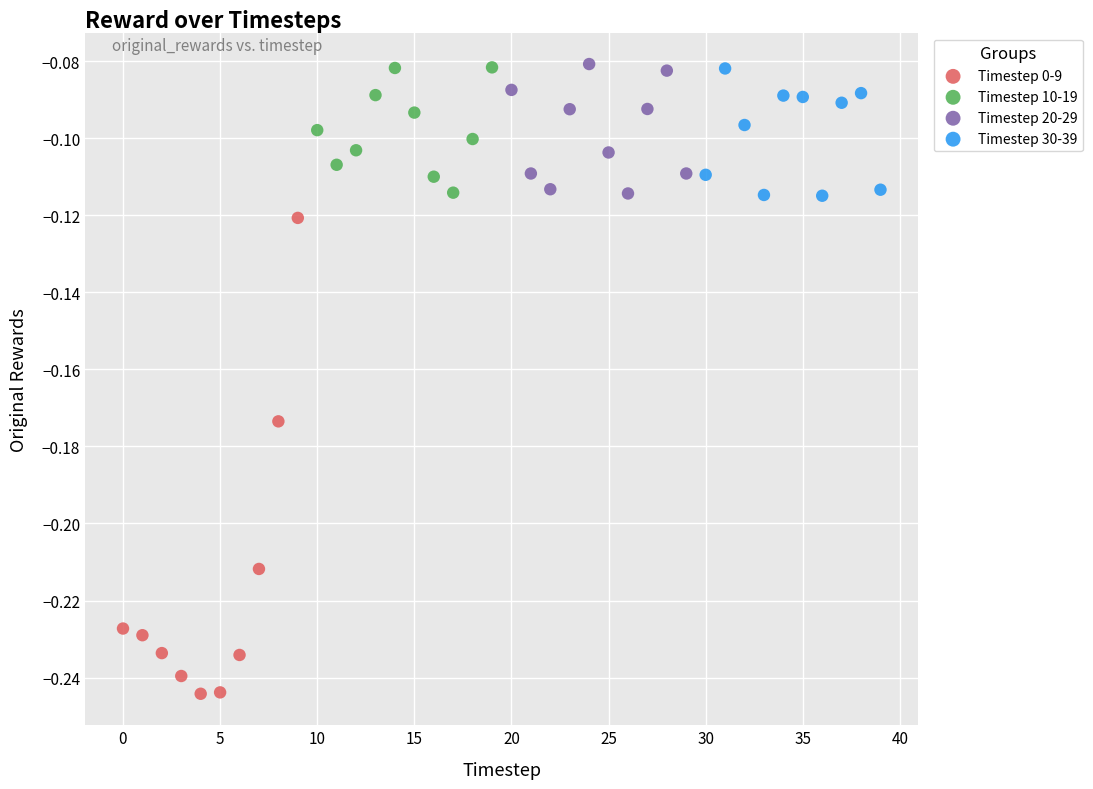

Which series contains the lowest Y value?

Timestep 0-9